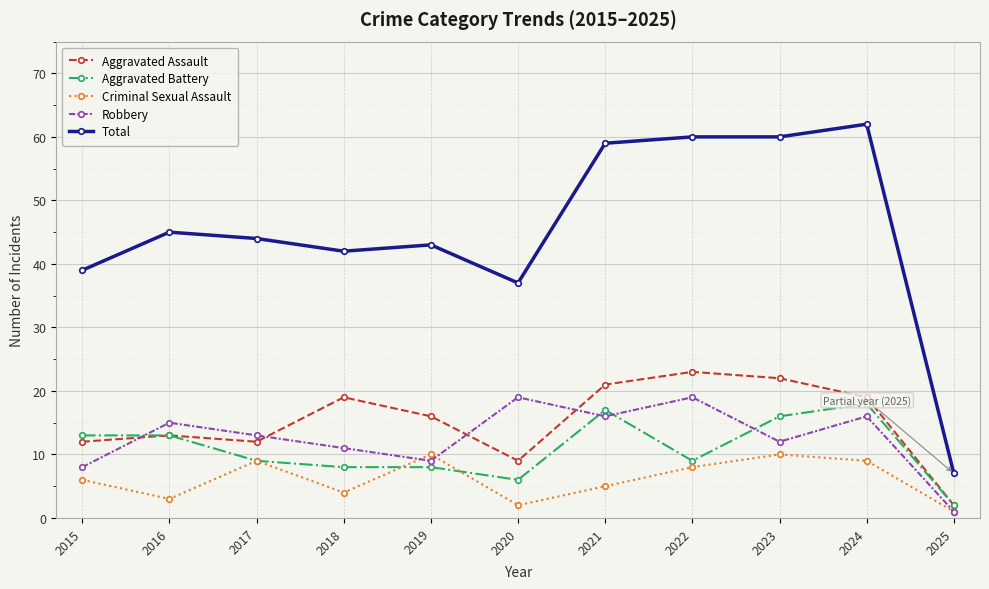

Where does the Aggravated Assault series first go above 16?

2018